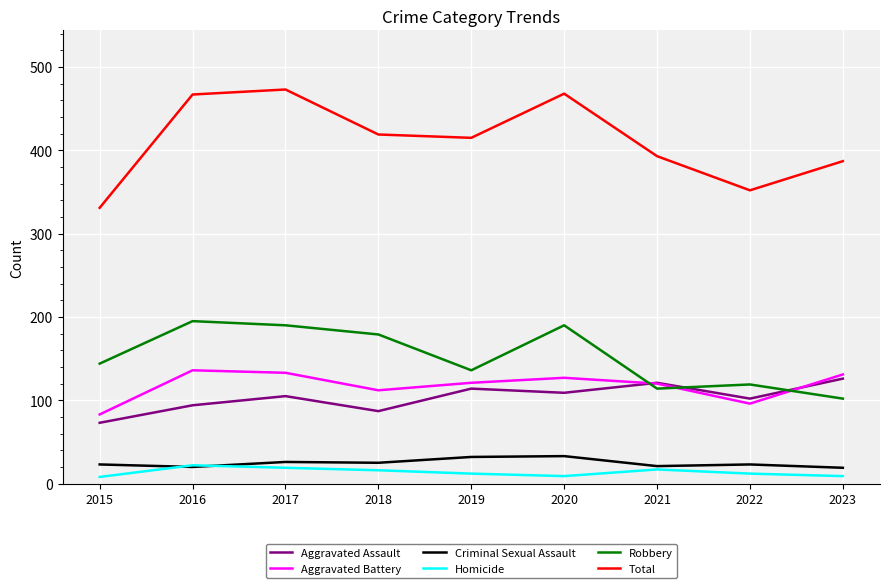

True or false: Total and Homicide cross at least once.

False